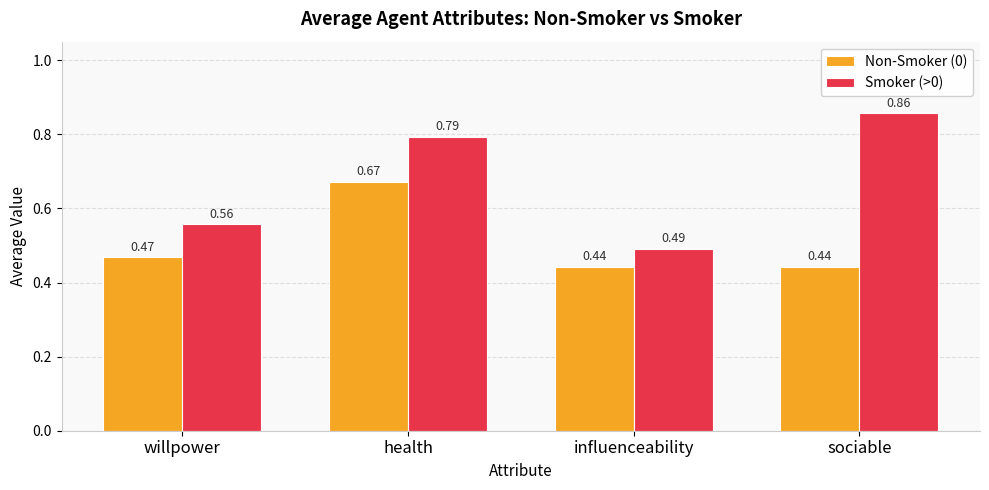

At which label is Smoker (>0) closest to 0?

influenceability